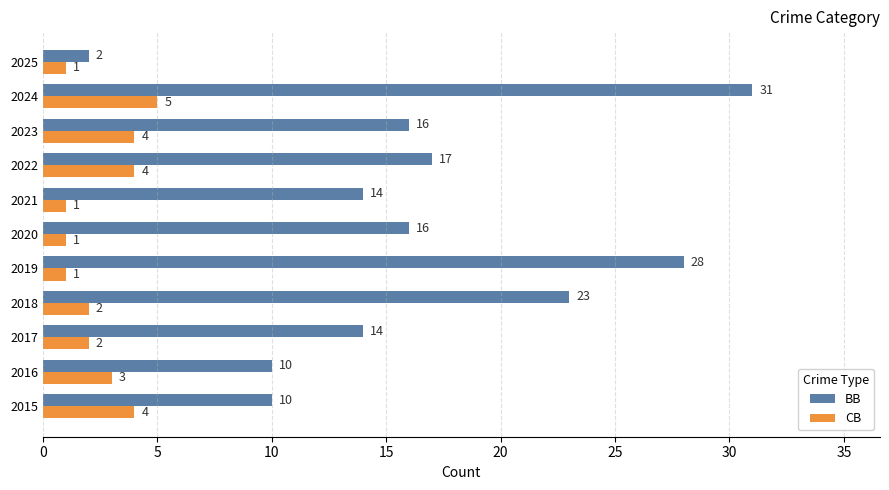

Is the value of BB at 2015 greater than the value of CB at 2017?

Yes